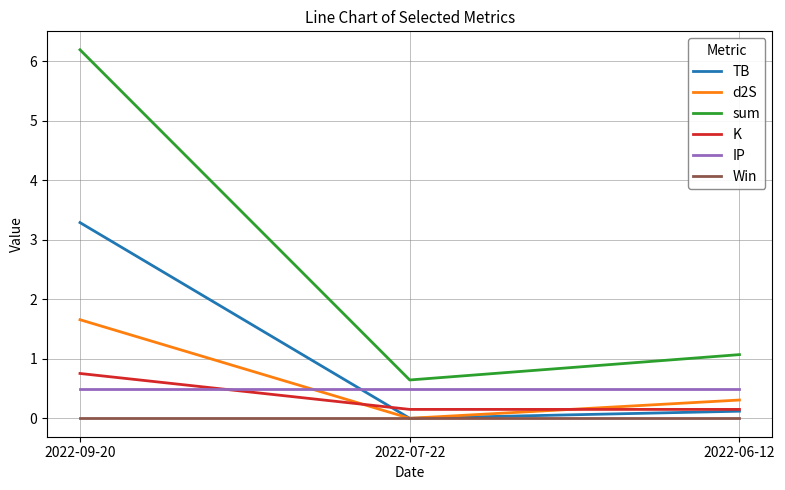

At which category does the chart reach its peak across all series?

2022-09-20